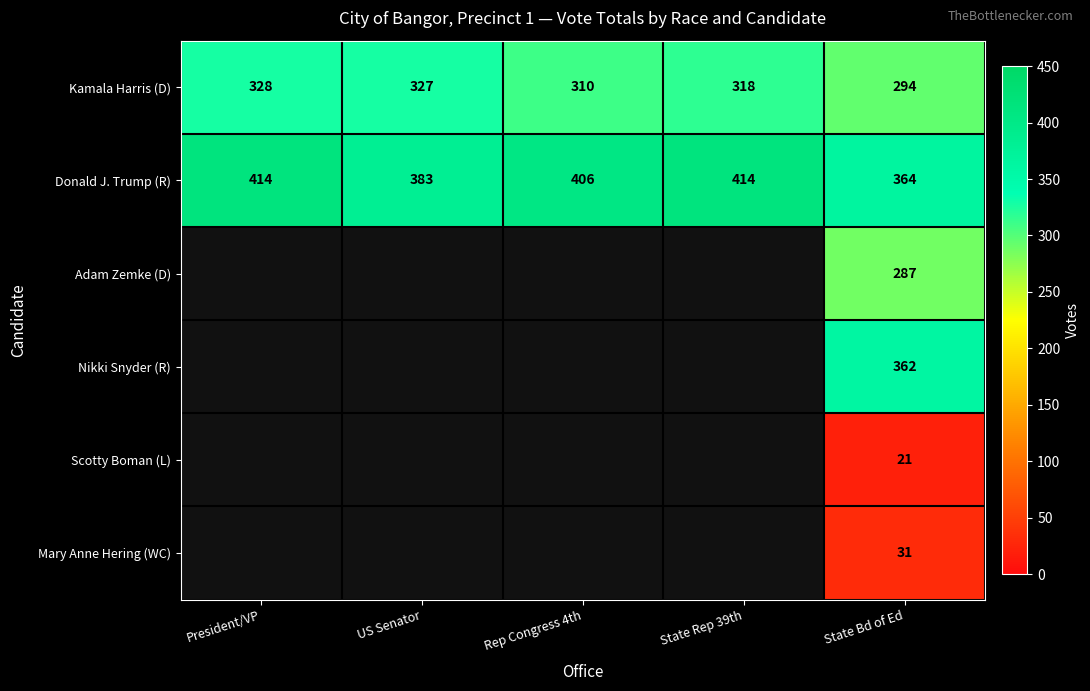

The value of Donald J. Trump (R) at US Senator is 606.3. True or false?

False